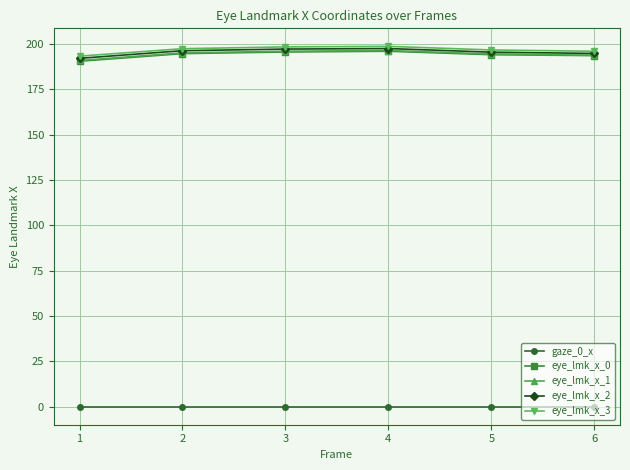

What are all the series names shown in the legend?

gaze_0_x, eye_lmk_x_0, eye_lmk_x_1, eye_lmk_x_2, eye_lmk_x_3